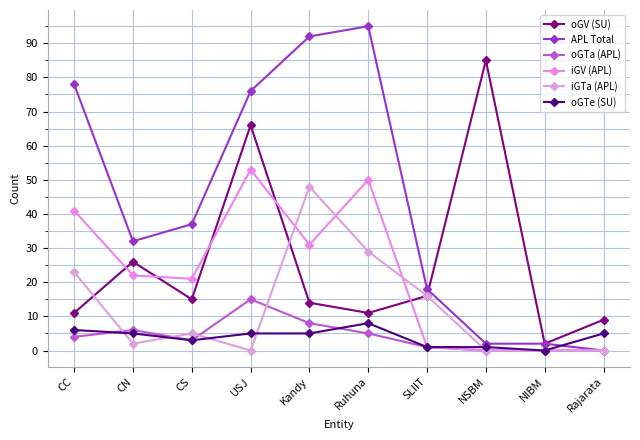

Where is the first local minimum for iGTa (APL)?

CN